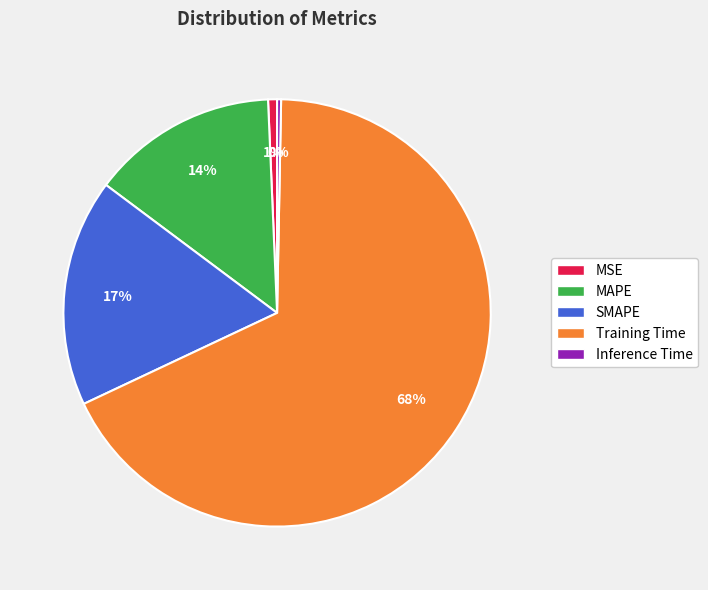

Combined, do SMAPE and MAPE account for over 50%?

No